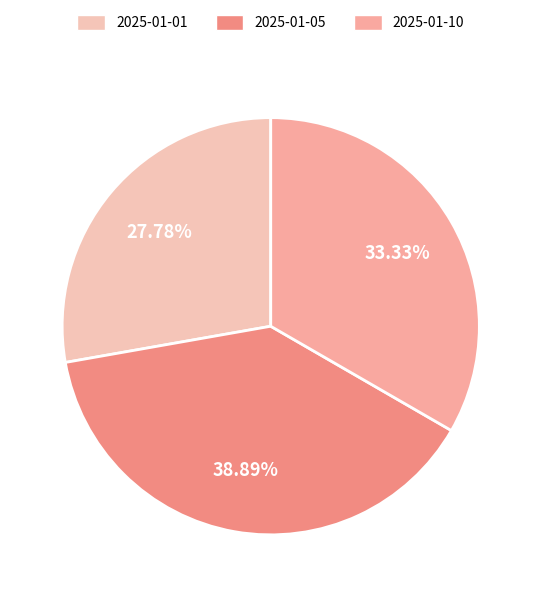

Is there a majority slice in this chart?

No